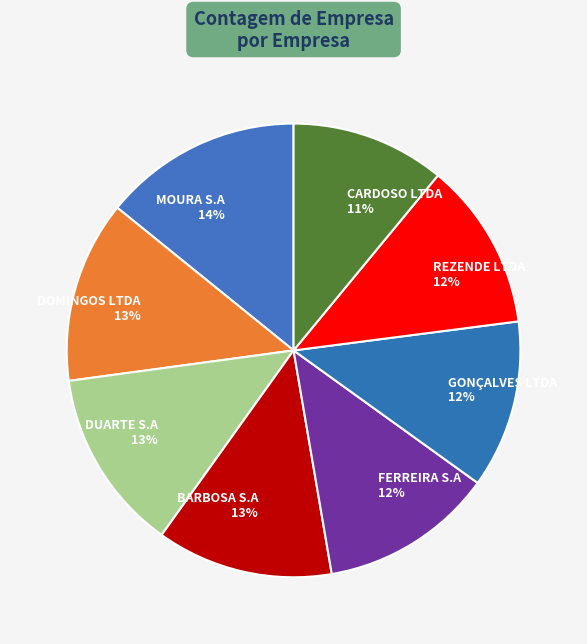

How many segments does this pie chart have?

8